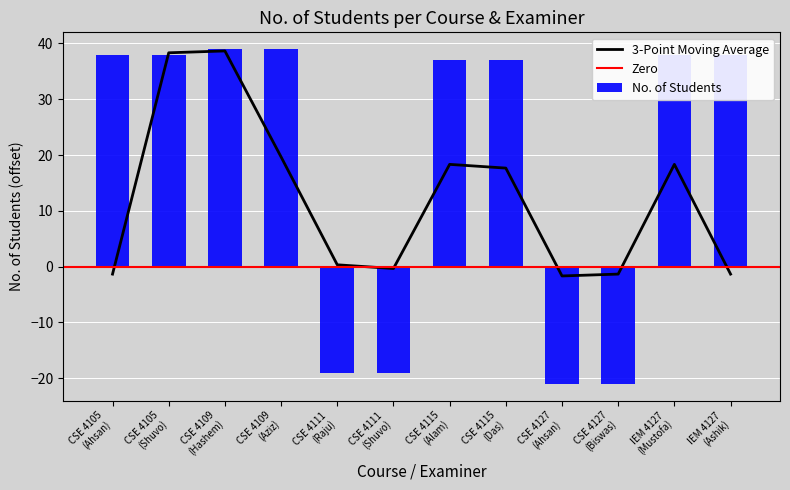

Does the chart contain any negative values?

Yes